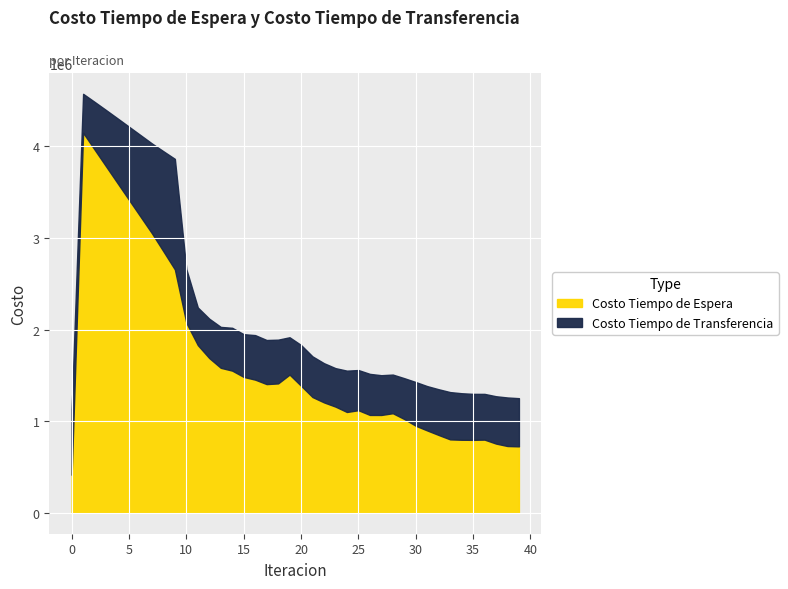

How many lines are shown in the chart?

2